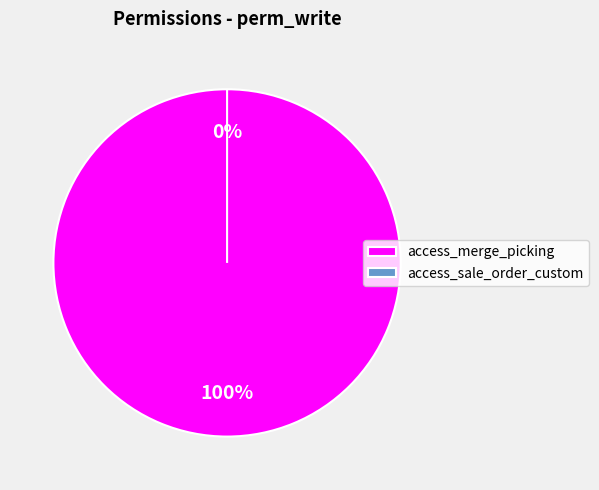

The access_sale_order_custom slice represents 0% of the pie. True or false?

True